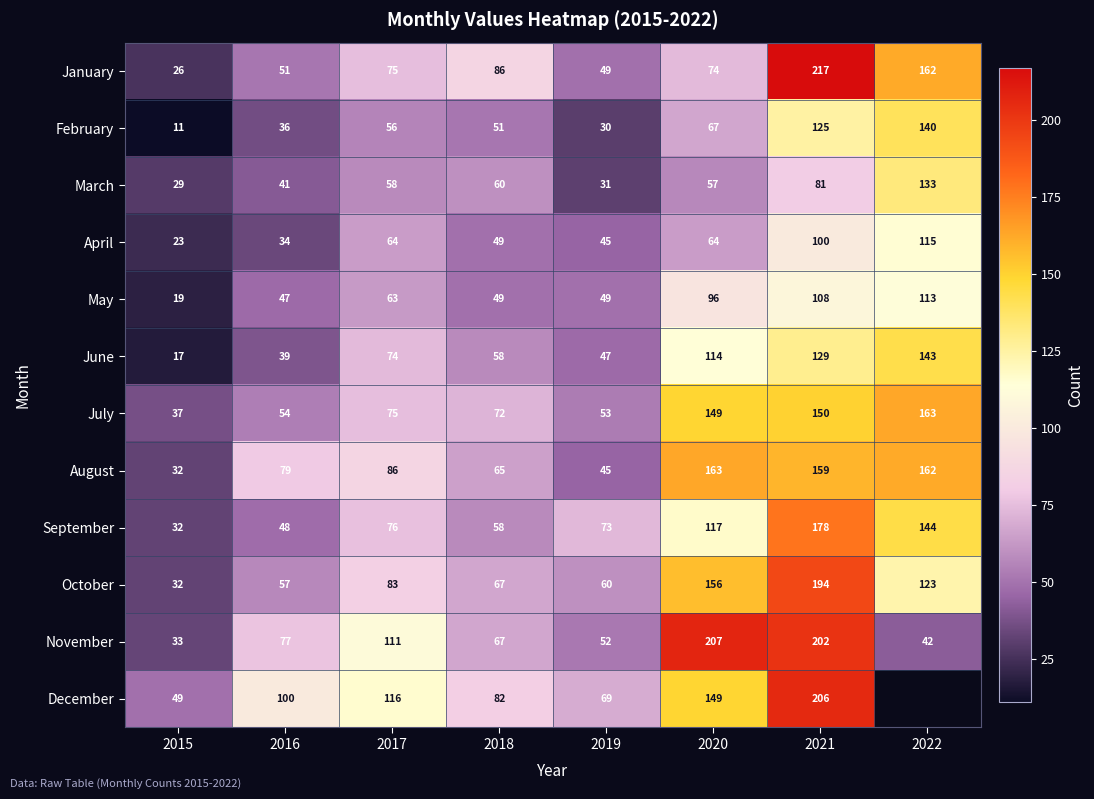

What is the sum of all March values?

490